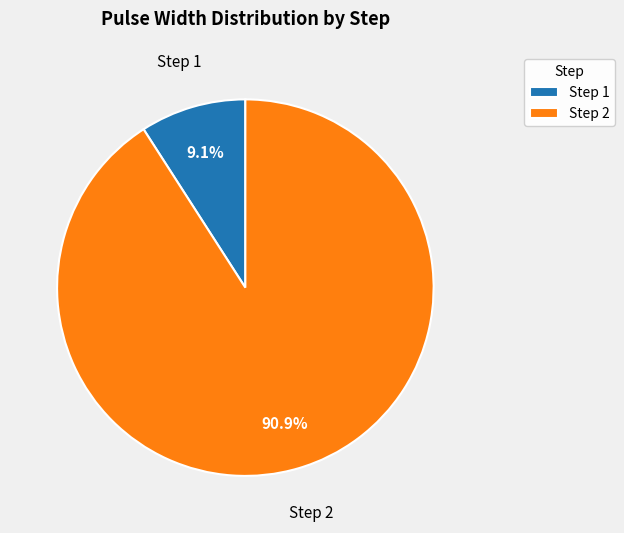

What is the smallest slice in the pie chart?

Step 1